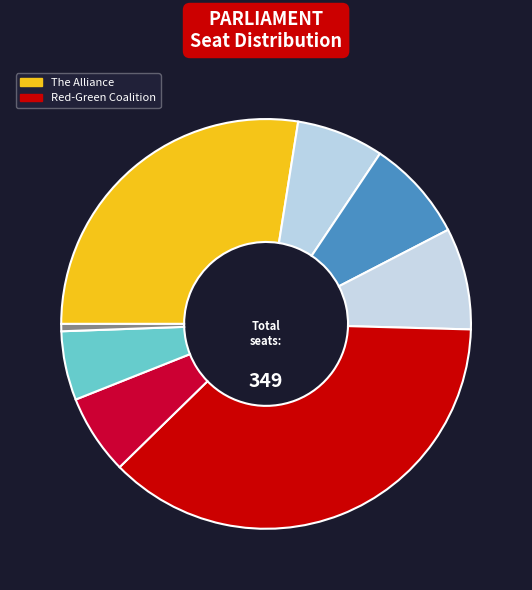

To the nearest percent, what is the average slice percentage?

12%